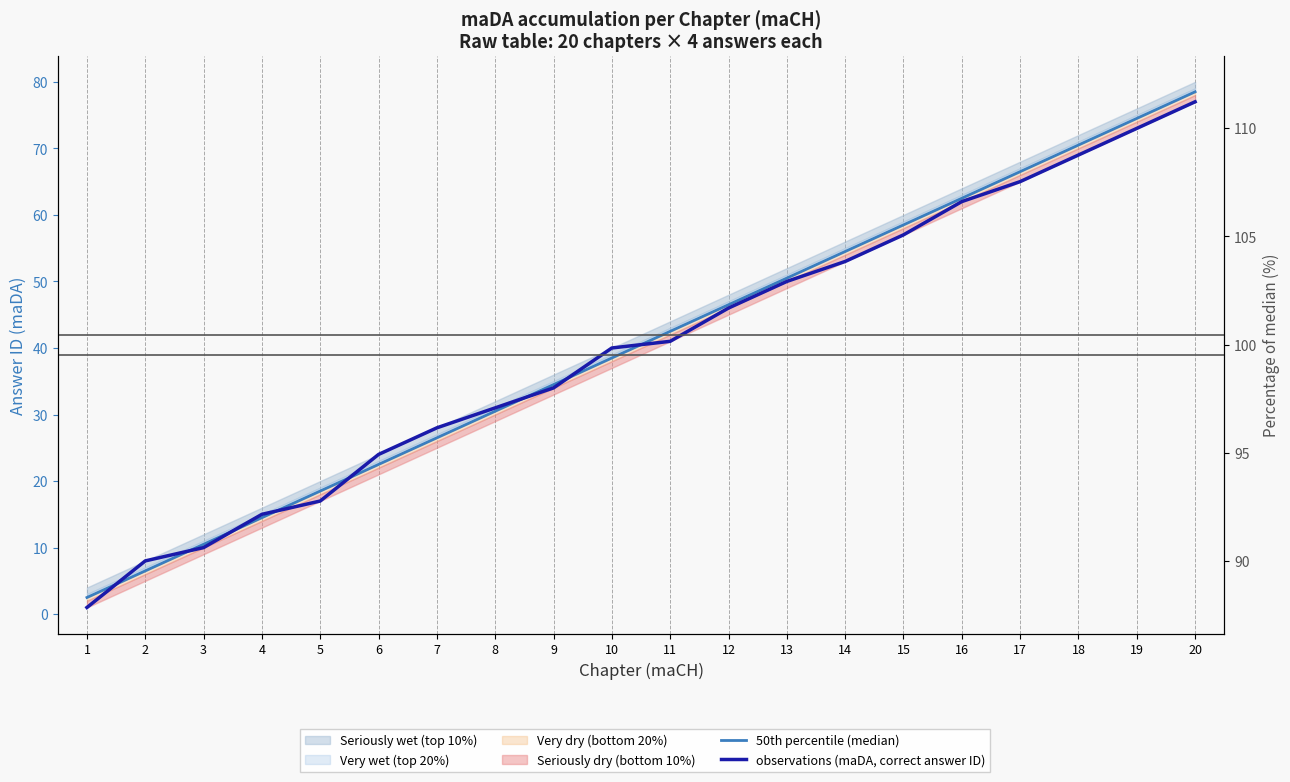

What is the sum of the 50th percentile (median) values at 13 and 12?

97.0